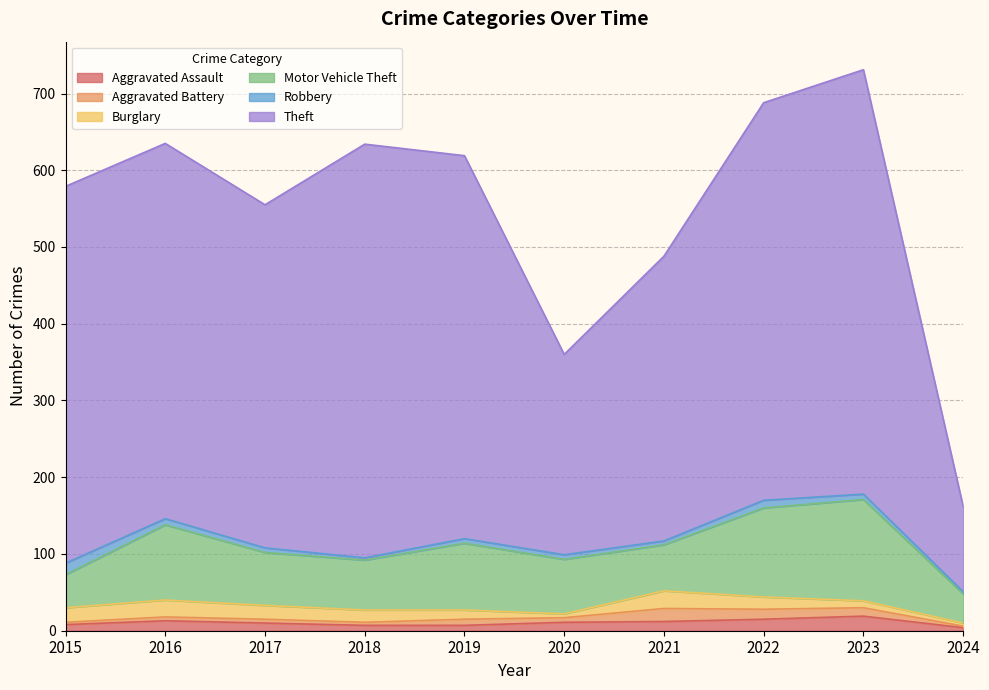

Which series has the largest range (max minus min)?

Theft